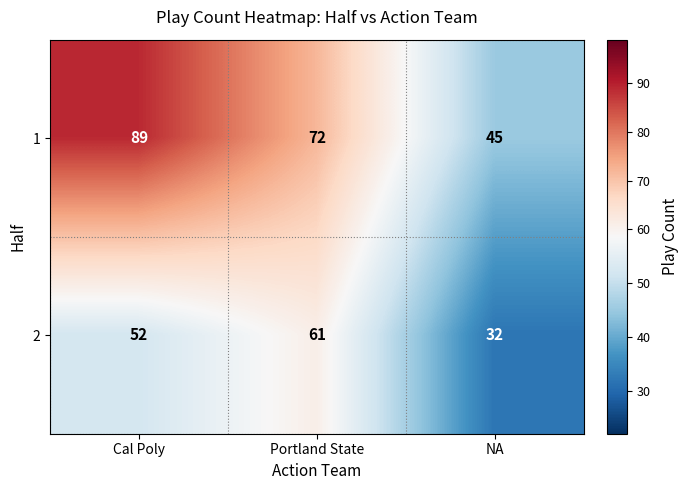

What is the maximum value shown in the chart?

89